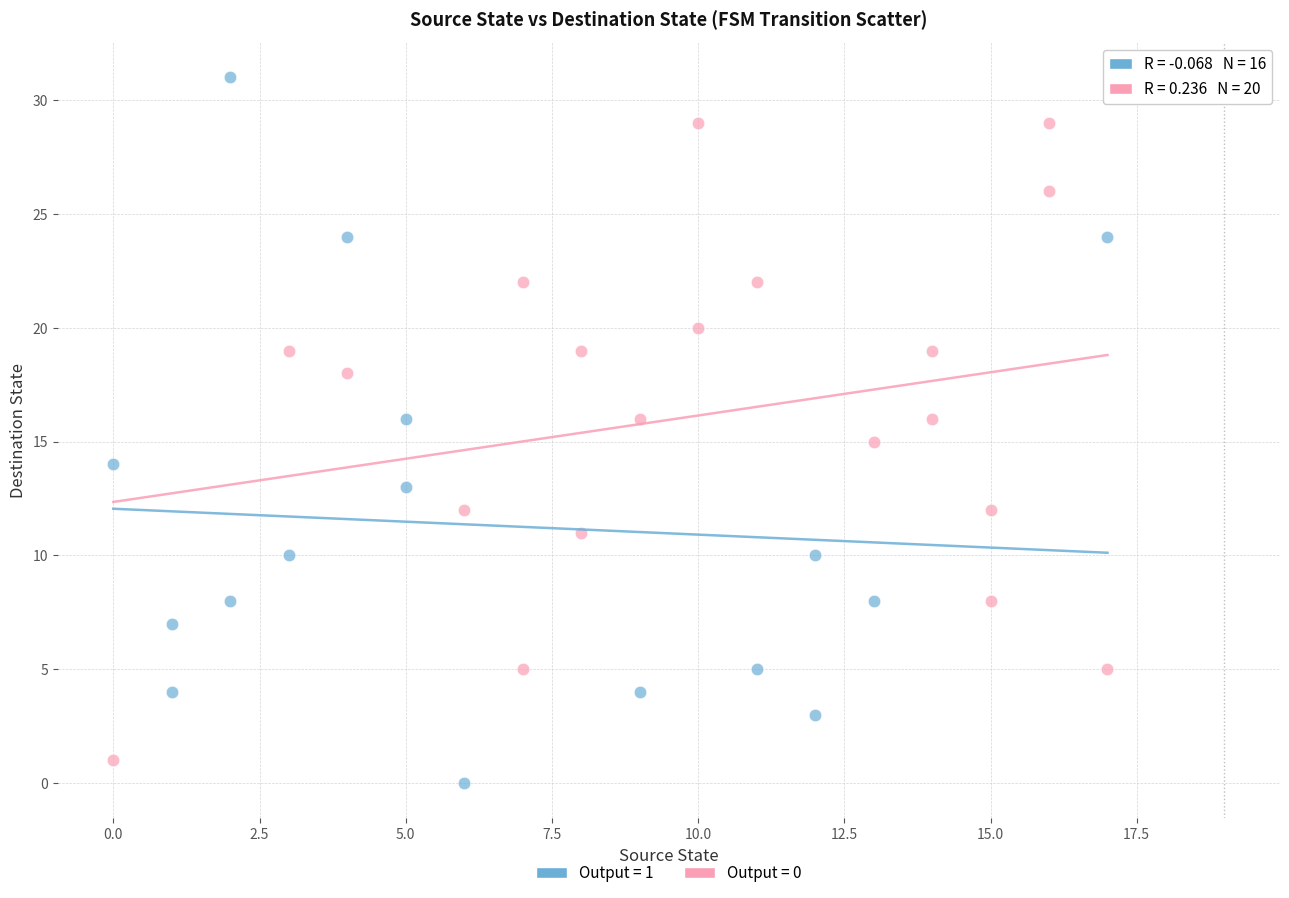

What are all the series names shown in the legend?

Output = 1, Output = 0